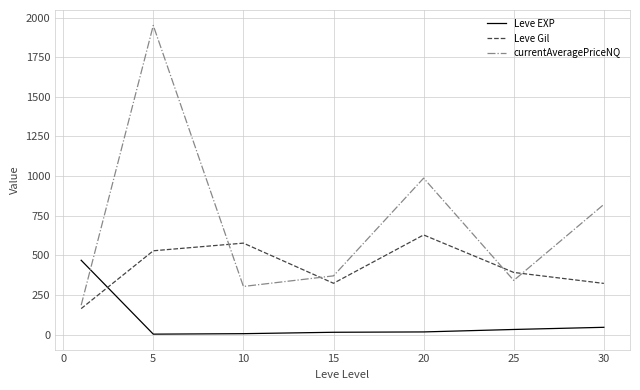

What is the difference between the maximum and minimum values in the Leve EXP series?

466.2